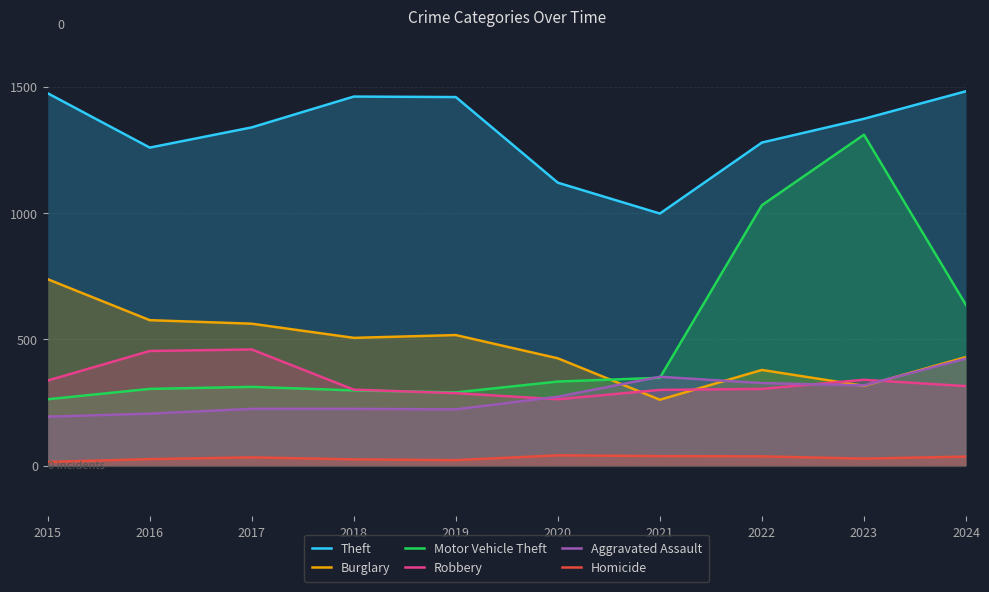

Reading left to right, what are all the values shown in this chart?

Theft: 1474	1259	1339	1461	1459	1120	998	1279	1373	1482
Burglary: 738	576	562	506	517	425	261	379	316	430
Motor Vehicle Theft: 263	304	312	298	290	333	348	1031	1310	636
Robbery: 337	454	460	301	287	263	300	304	340	315
Aggravated Assault: 194	206	225	225	223	273	352	327	318	424
Homicide: 15	26	33	25	22	41	38	37	28	36